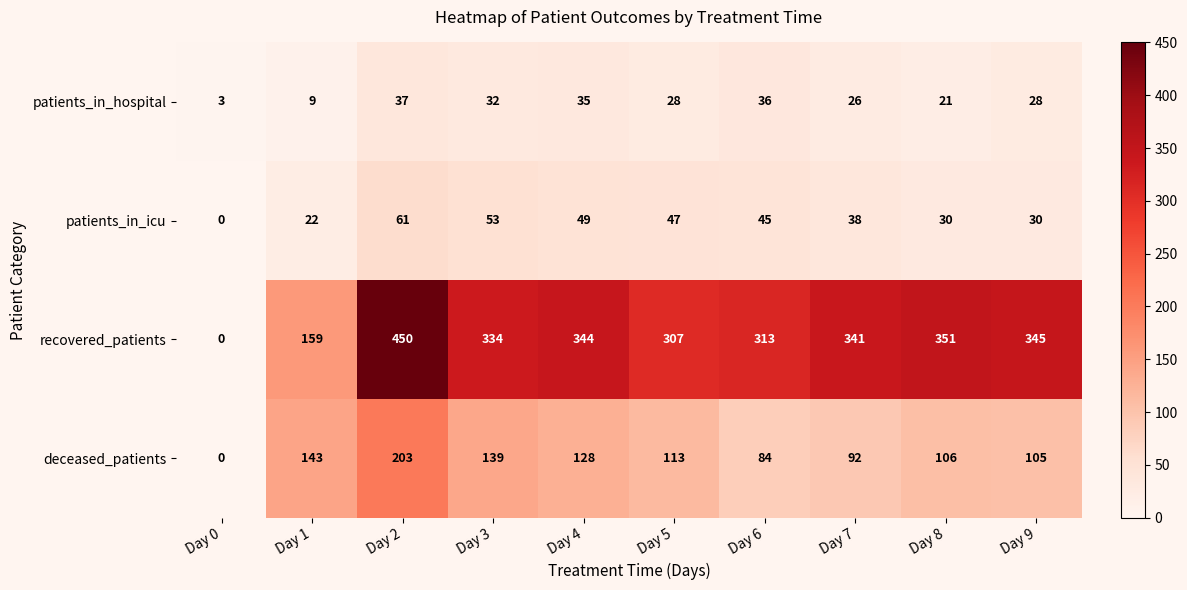

At which category is the sum across all series the highest?

Day 2